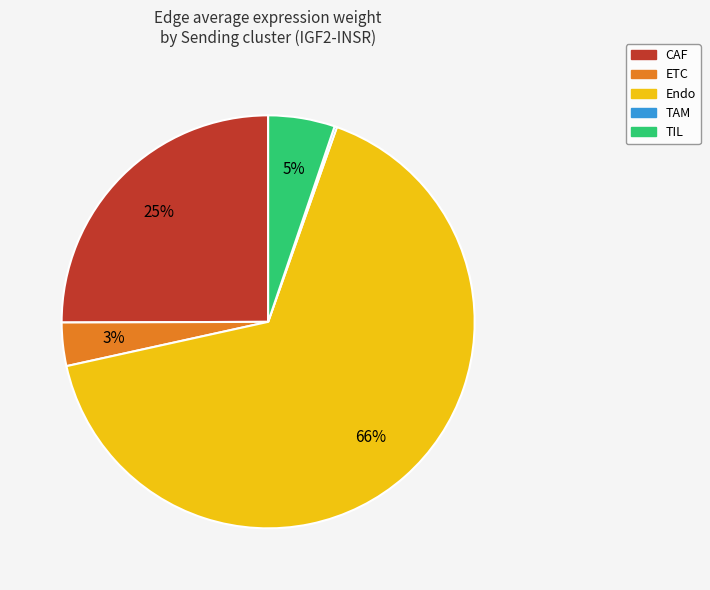

To the nearest percent, what is the difference between the TIL and ETC slice percentages?

2%